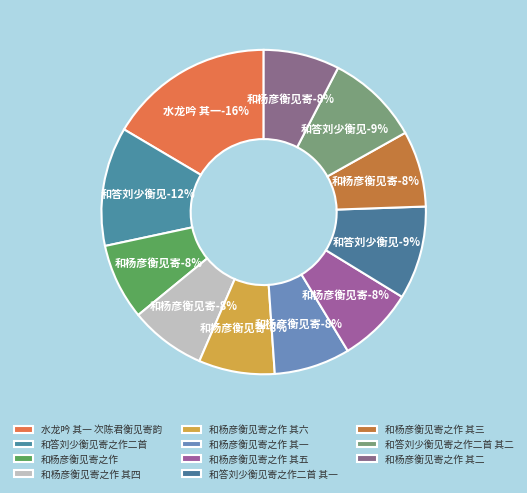

What is the total percentage of 和杨彦衡见寄之作 其四 and 和答刘少衡见寄之作二首 其二?

16.9%